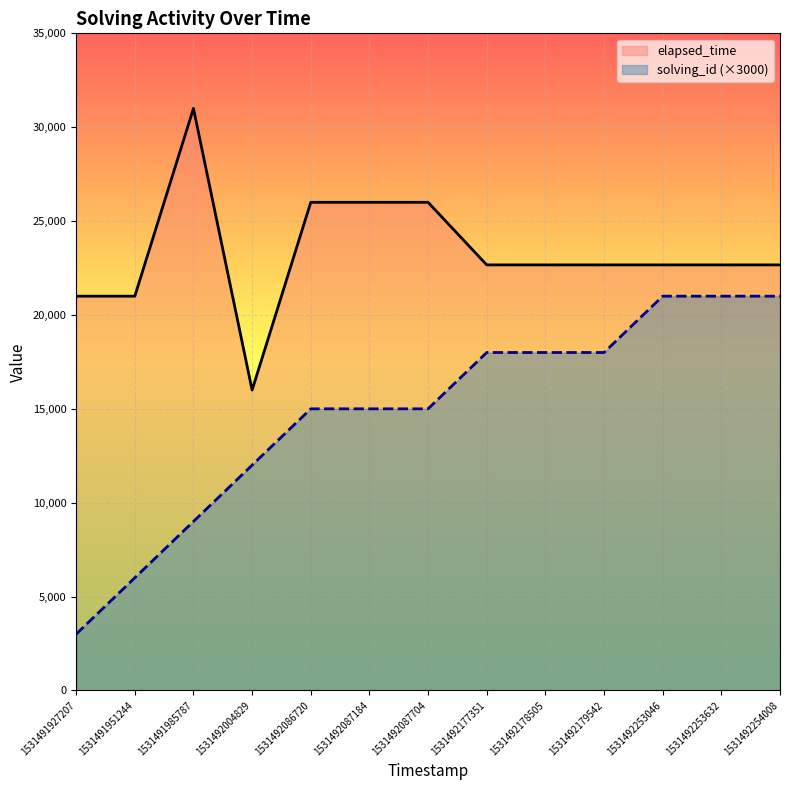

At which label does elapsed_time first exceed 22666?

1531491985787